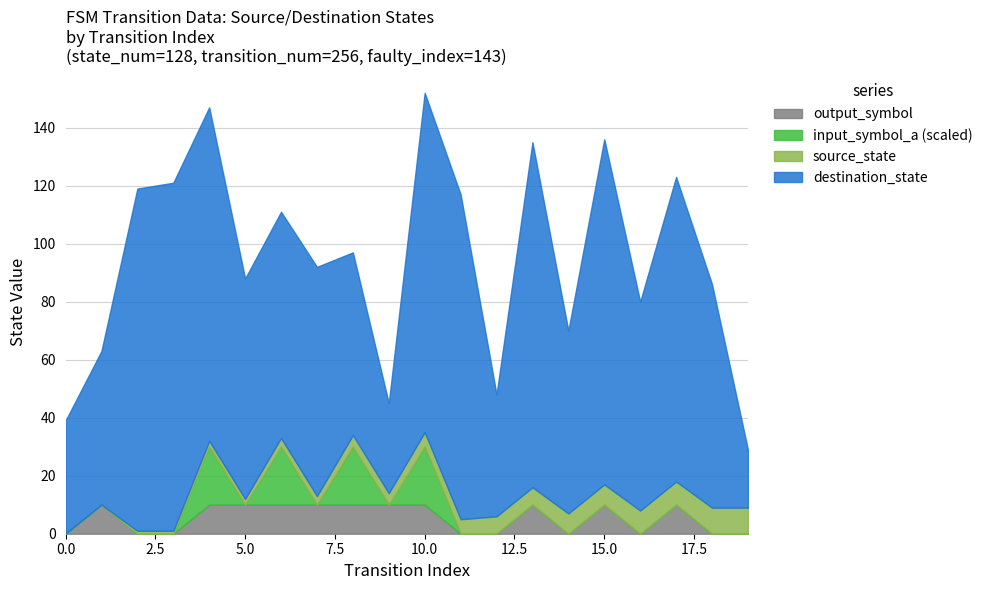

Reading left to right, list all the values displayed in this chart.

source_state: 0=0	1=0	2=1	3=1	4=2	5=2	6=3	7=3	8=4	9=4	10=5	11=5	12=6	13=6	14=7	15=7	16=8	17=8	18=9	19=9
destination_state: 0=39	1=53	2=118	3=120	4=115	5=76	6=78	7=79	8=63	9=31	10=117	11=112	12=42	13=119	14=63	15=119	16=72	17=105	18=77	19=20
input_symbol_a: 0=0	1=0	2=0	3=0	4=1	5=0	6=1	7=0	8=1	9=0	10=1	11=0	12=0	13=0	14=0	15=0	16=0	17=0	18=0	19=0
output_symbol: 0=0	1=1	2=0	3=0	4=1	5=1	6=1	7=1	8=1	9=1	10=1	11=0	12=0	13=1	14=0	15=1	16=0	17=1	18=0	19=0